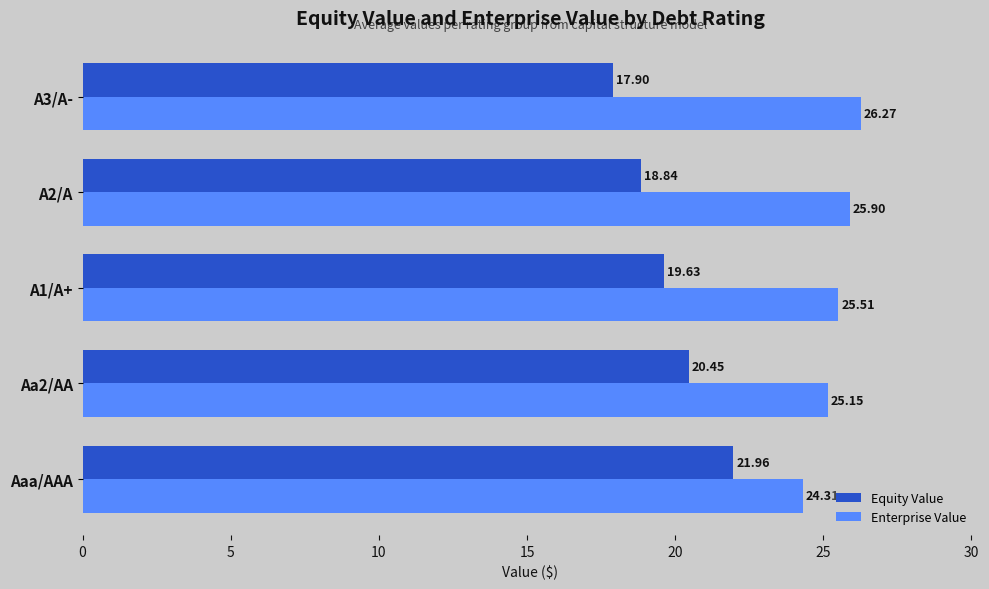

At how many categories does at least one series exceed 22?

5